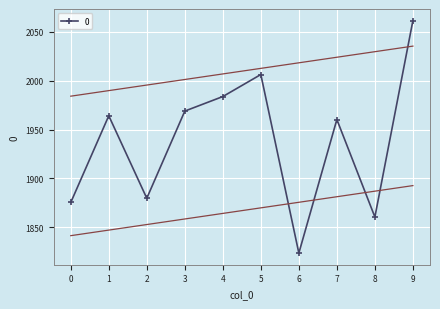

What is the sum of all values?

19384.3